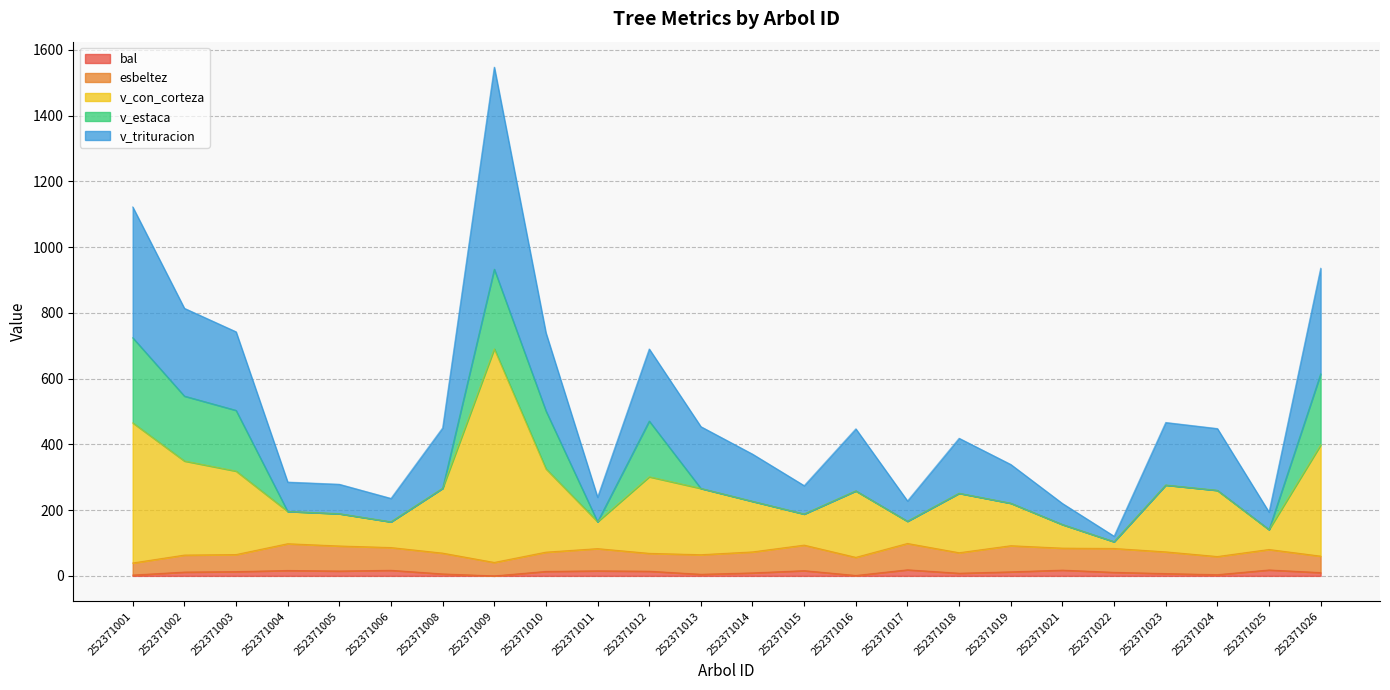

The value of bal at 252371002 is 19.1. True or false?

False